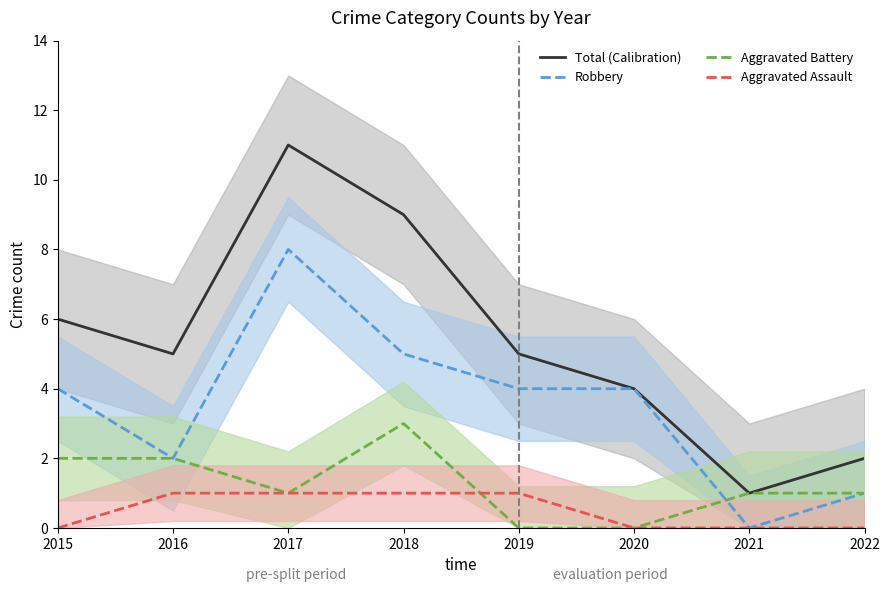

What is the spread (max minus min) of values at 2020?

4